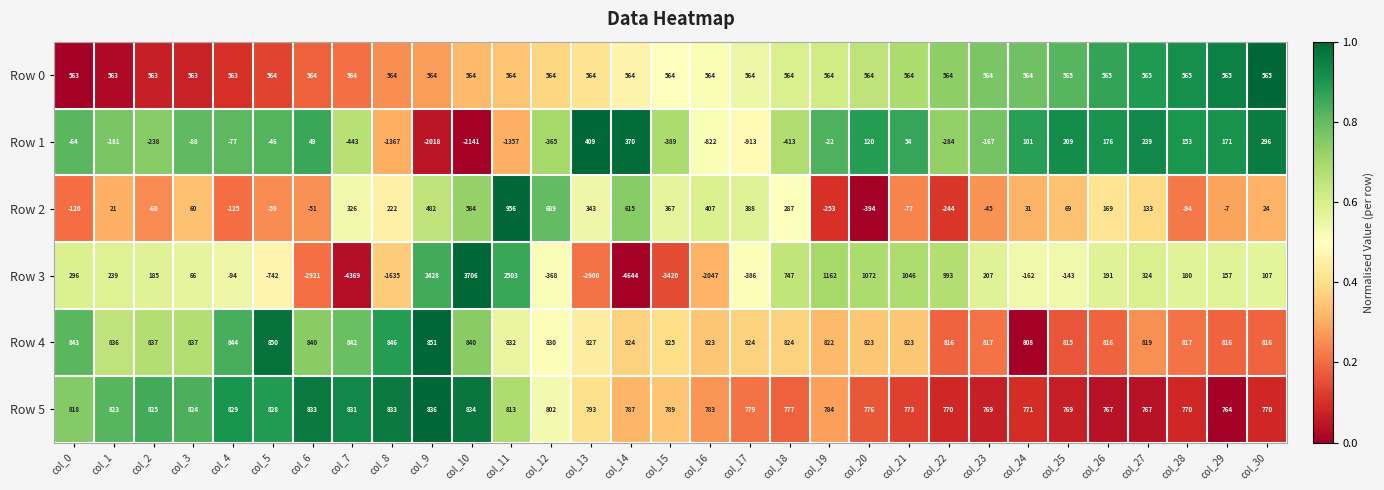

True or false: Row 3 has a value of 729 at col_21.

False